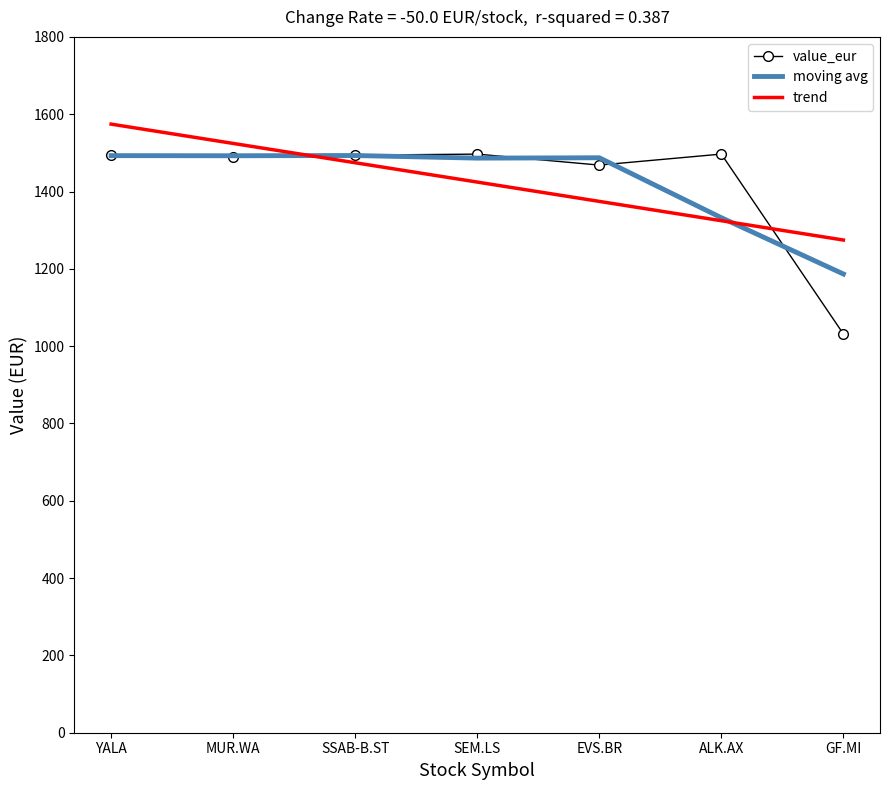

What is the total value across all series at MUR.WA?

4505.4